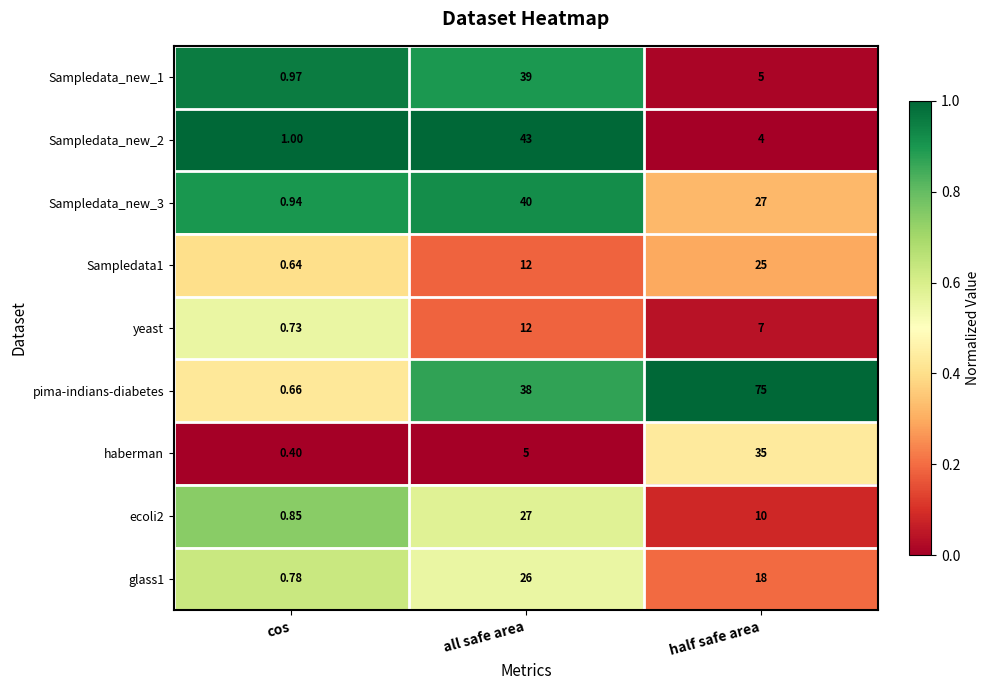

Which category has the highest value in the yeast series?

all safe area